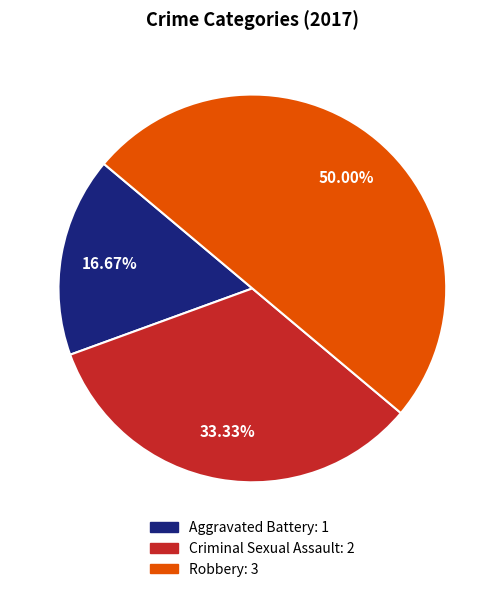

To the nearest percent, what percentage of the pie is Criminal Sexual Assault?

33%